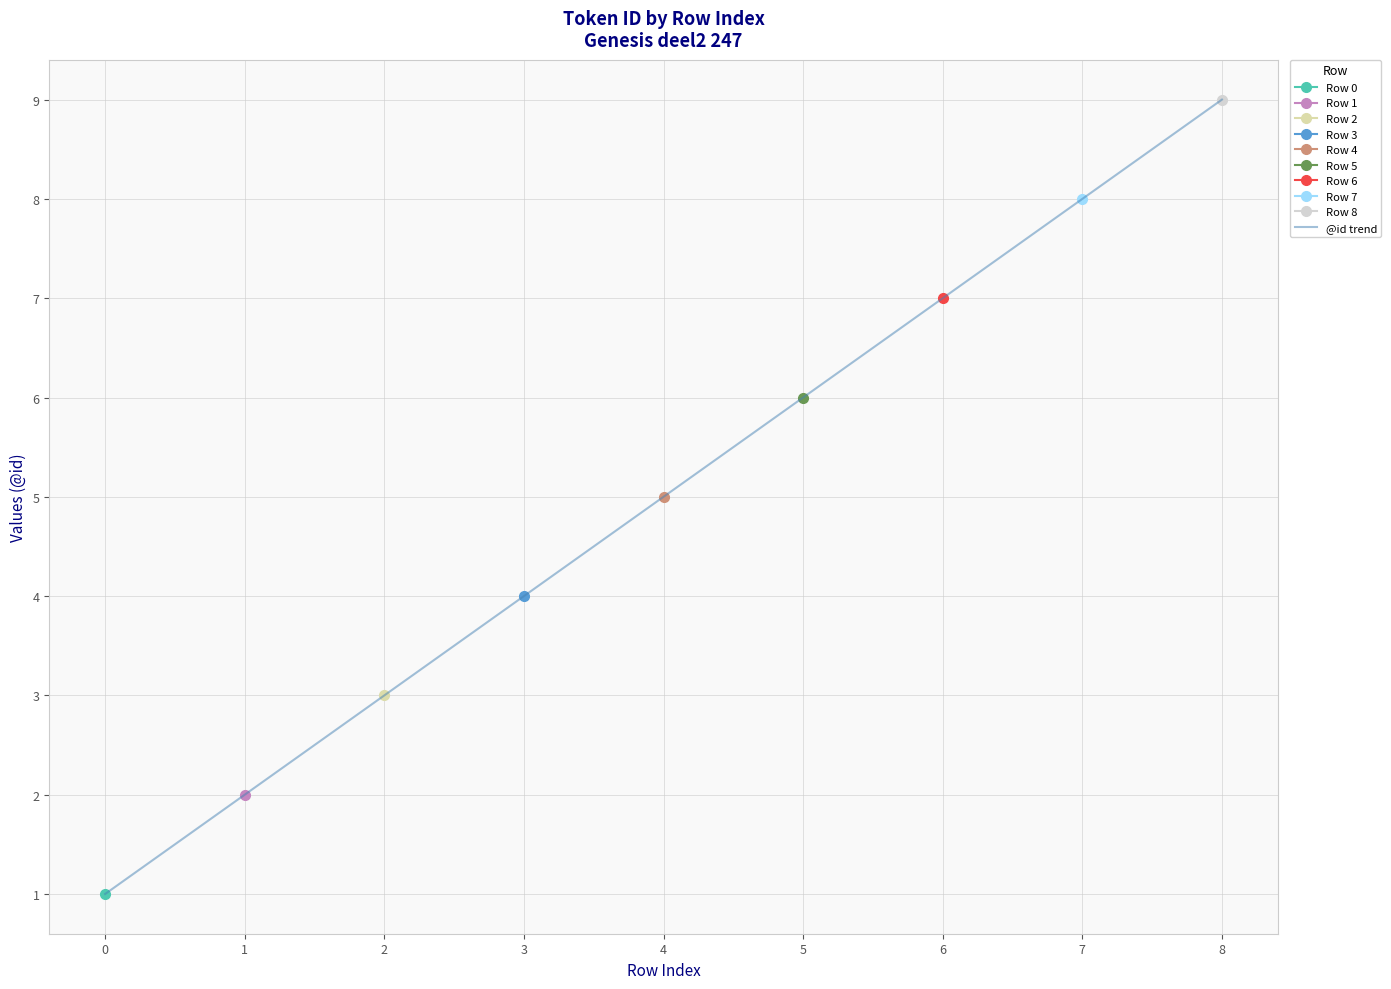

What is the average value?

5